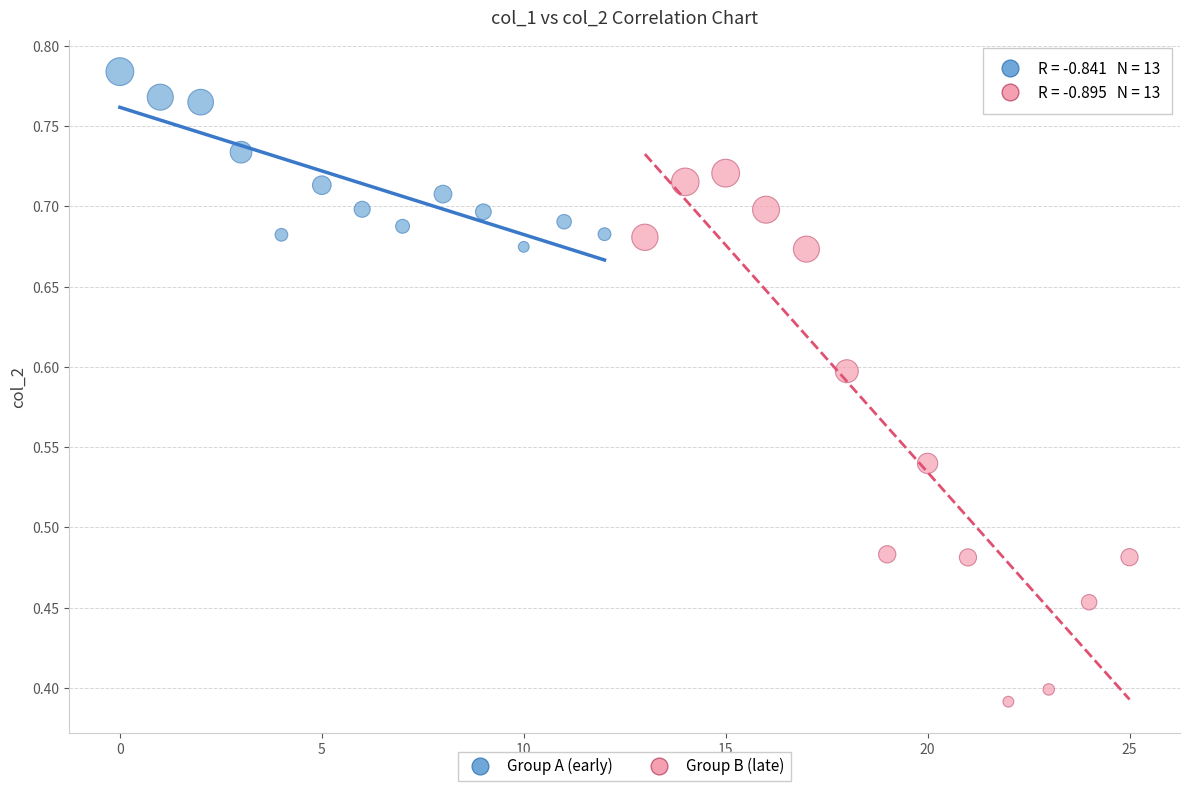

Which series has the widest spread of Y values?

Group B (late)